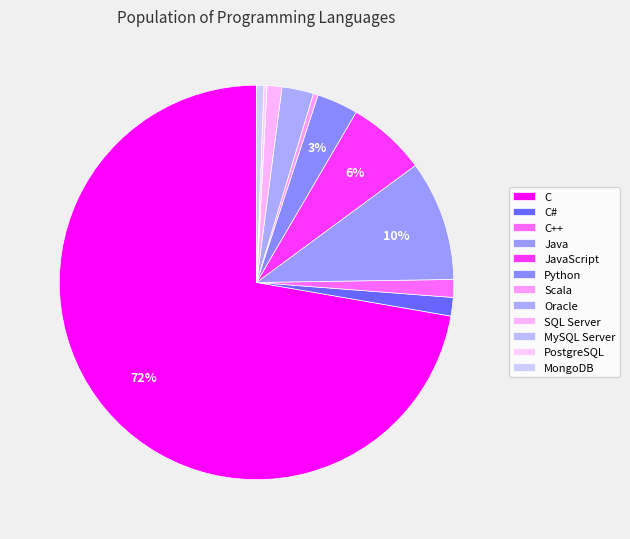

What is the ratio of the value at C++ to the value at Java?

0.1